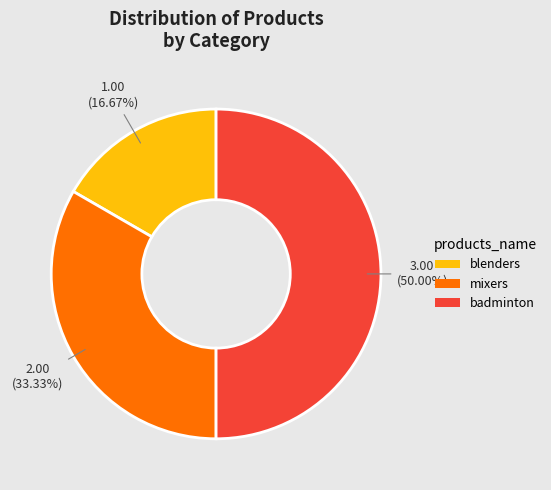

Which slice is the largest?

badminton